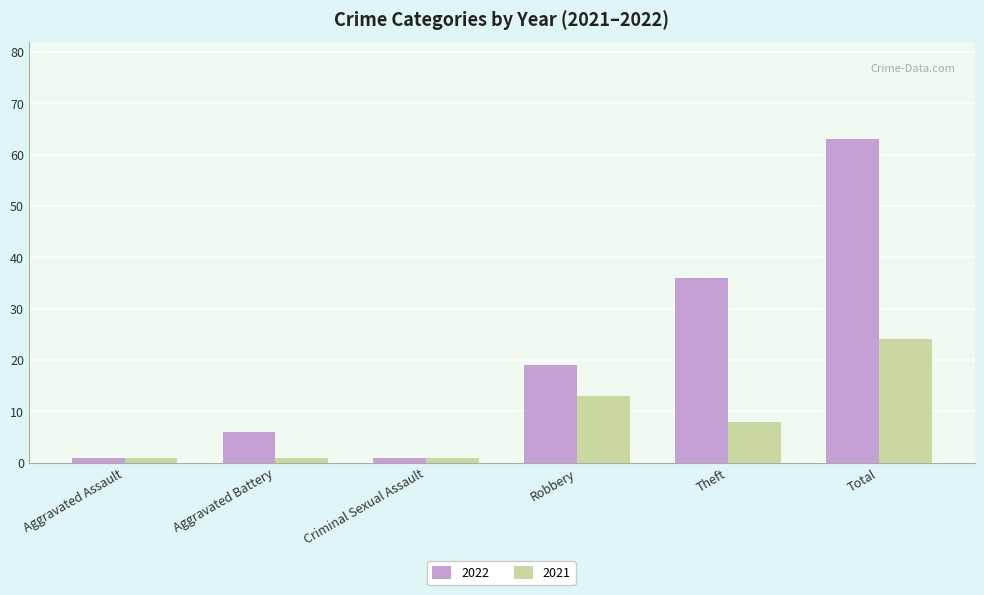

Which series has the largest total across all categories?

2022